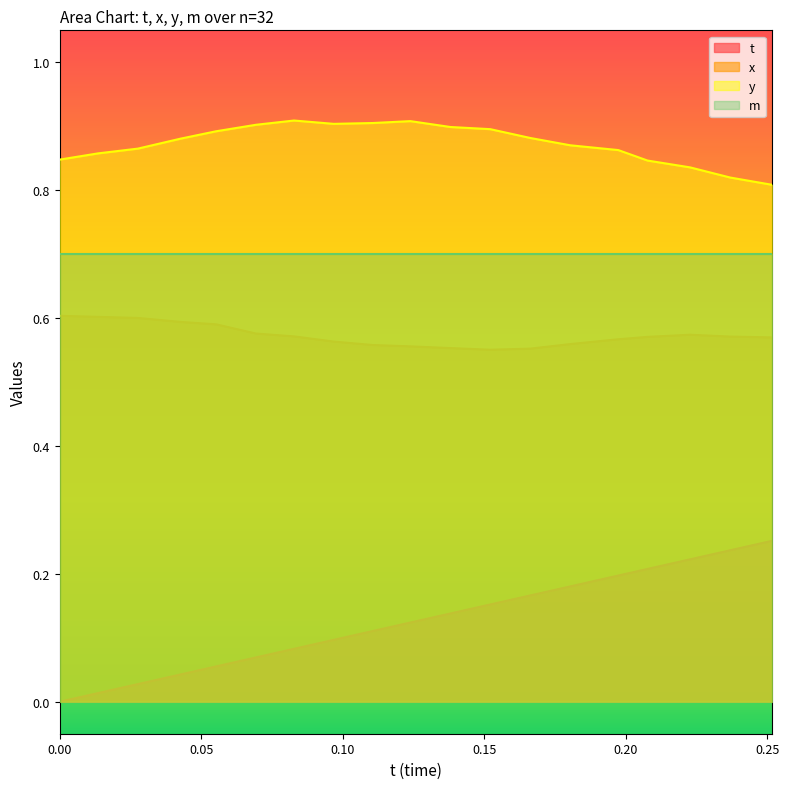

What is the difference between the highest and lowest values at 0.09684753?

0.8